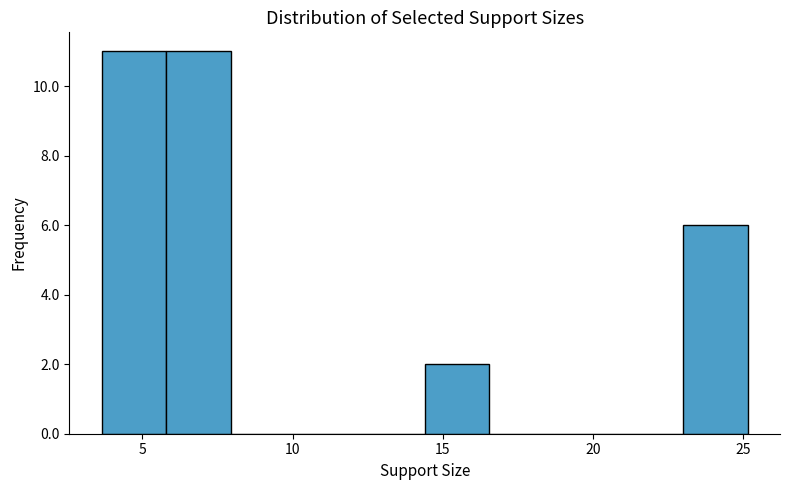

Reading left to right, list every bar in this chart as the range it spans on the x-axis followed by its height. Neither the bar edges nor the heights are printed on the chart, so give them approximately, as read against the axes.

3.5 to 6.0: 11
6.0 to 8.0: 11
8.0 to 10.0: 0
10.0 to 12.0: 0
12.0 to 14.5: 0
14.5 to 16.5: 2
16.5 to 18.5: 0
18.5 to 21.0: 0
21.0 to 23.0: 0
23.0 to 25.0: 6